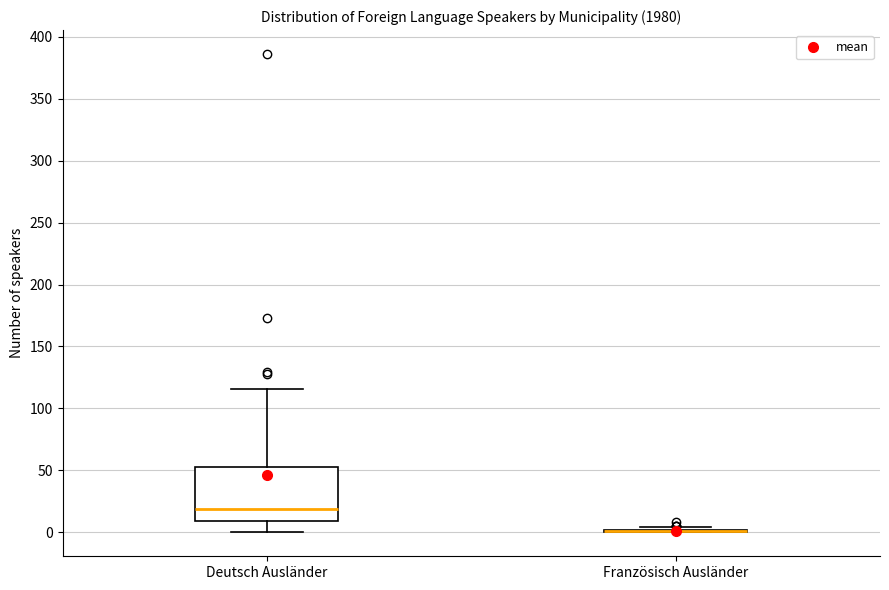

Reading left to right, read every box against the y-axis: the position of its median line, the range the box covers, and the ends of its whiskers. The values are not printed on the chart, so give them approximately, as read against the axis.

Deutsch Ausländer: median 20, box 10 to 55, whiskers 0 to 115
Französisch Ausländer: box collapsed to a line at 0, whiskers 0 to 5